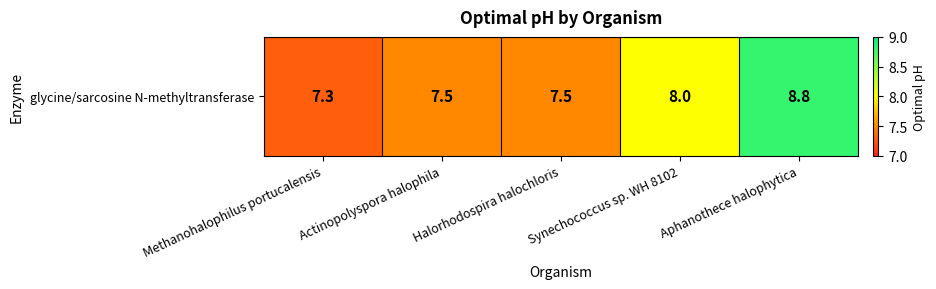

What is the ratio of the value at Halorhodospira halochloris to the value at Methanohalophilus portucalensis?

1.0